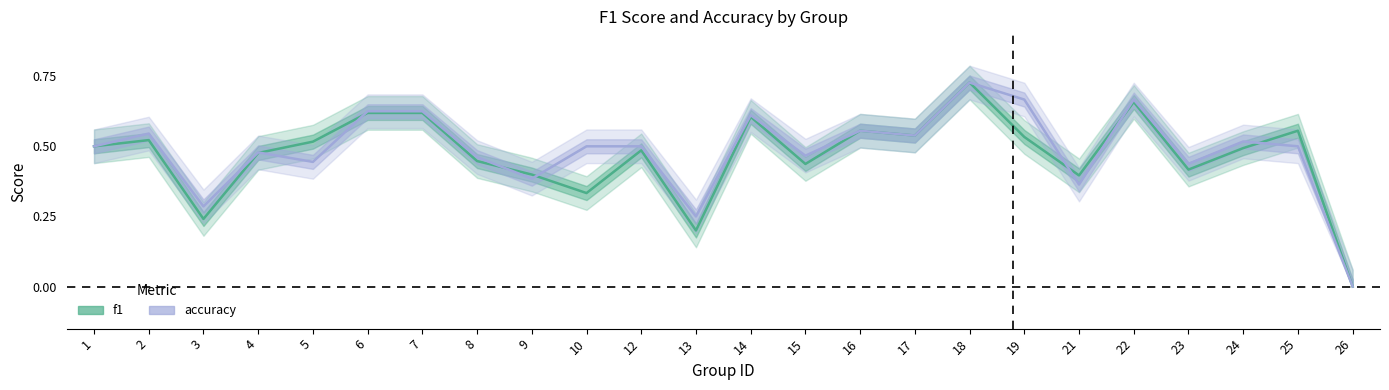

Which series has the largest range (max minus min)?

f1